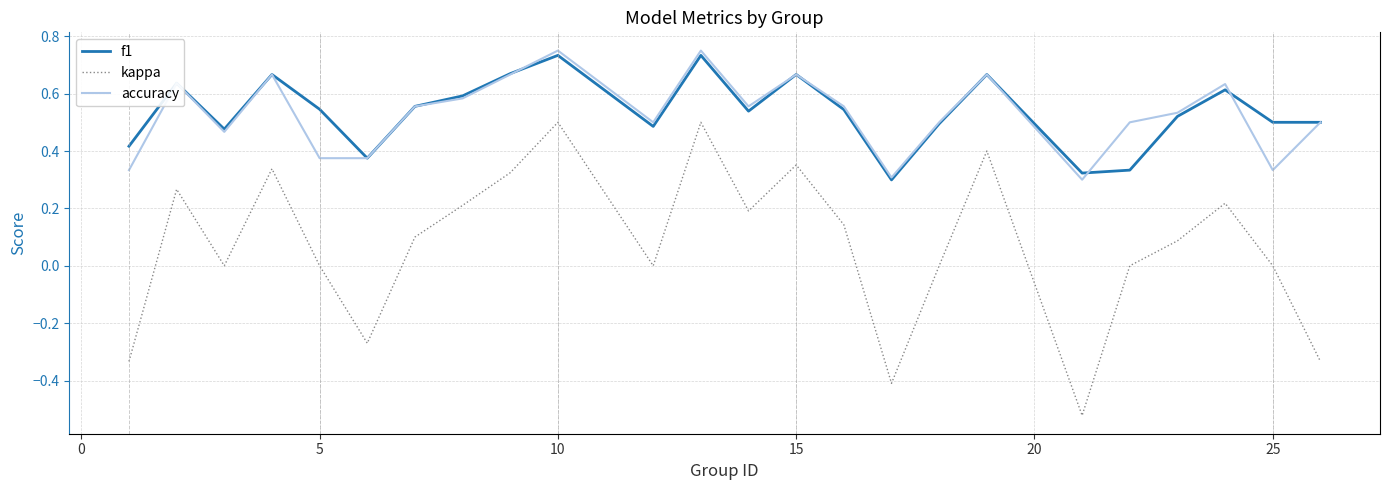

List the series in order of their peak value, lowest first.

kappa, f1, accuracy